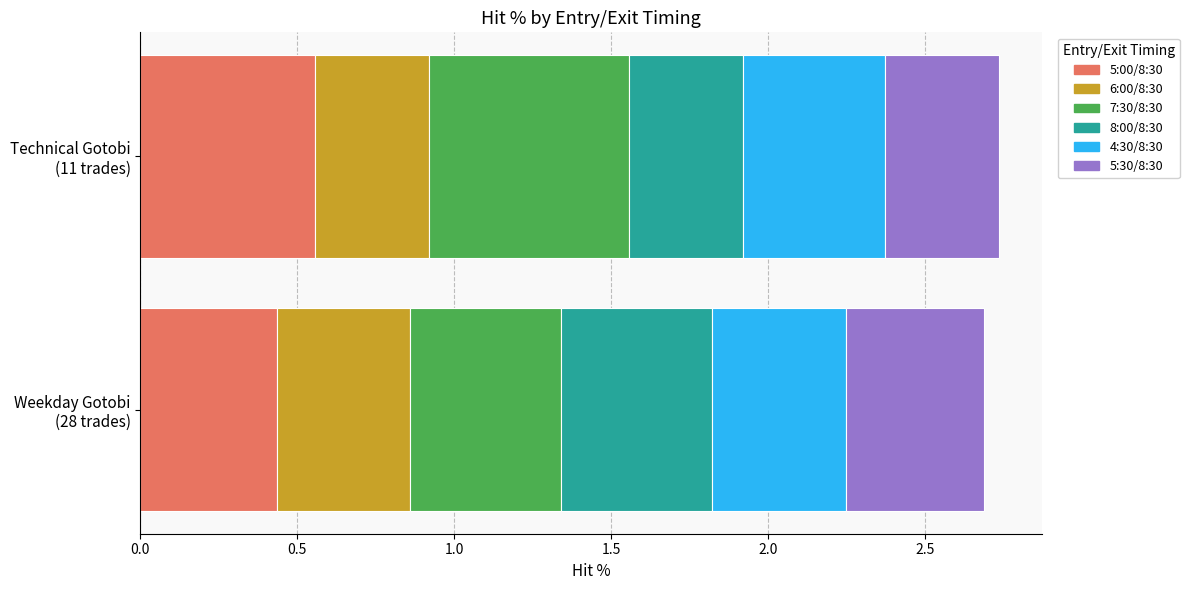

Is it true that 4:30/8:30 equals 0.4 at Weekday Gotobi
(28 trades)?

True